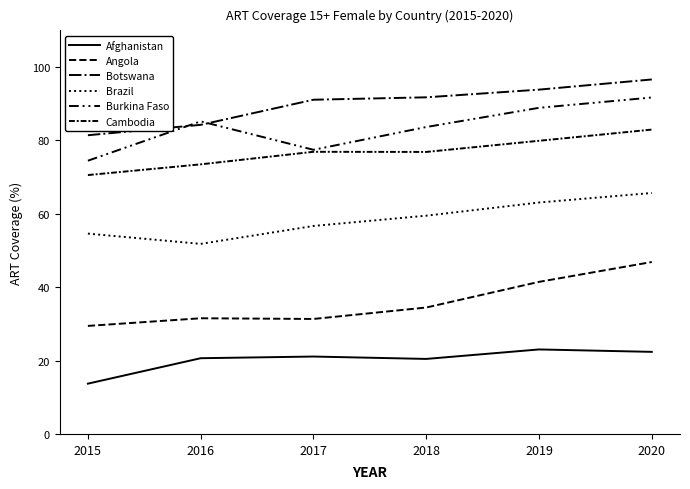

Does the chart display data point markers on the line(s)?

No